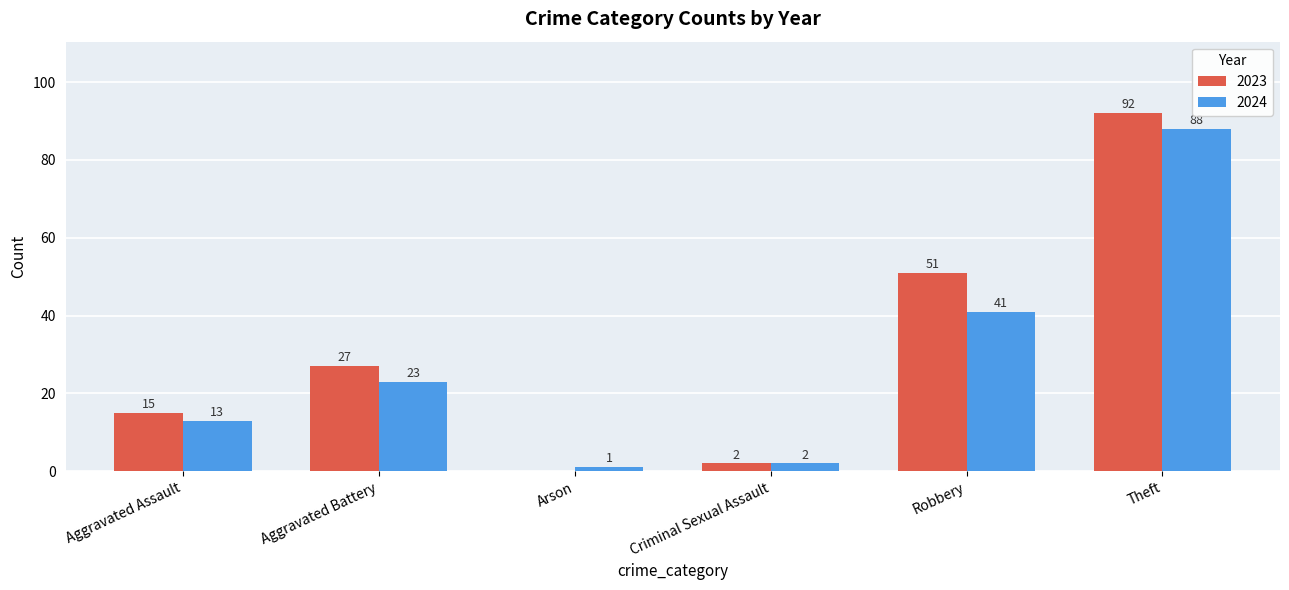

Read the 2024 value at Aggravated Battery, to the nearest 5.

25